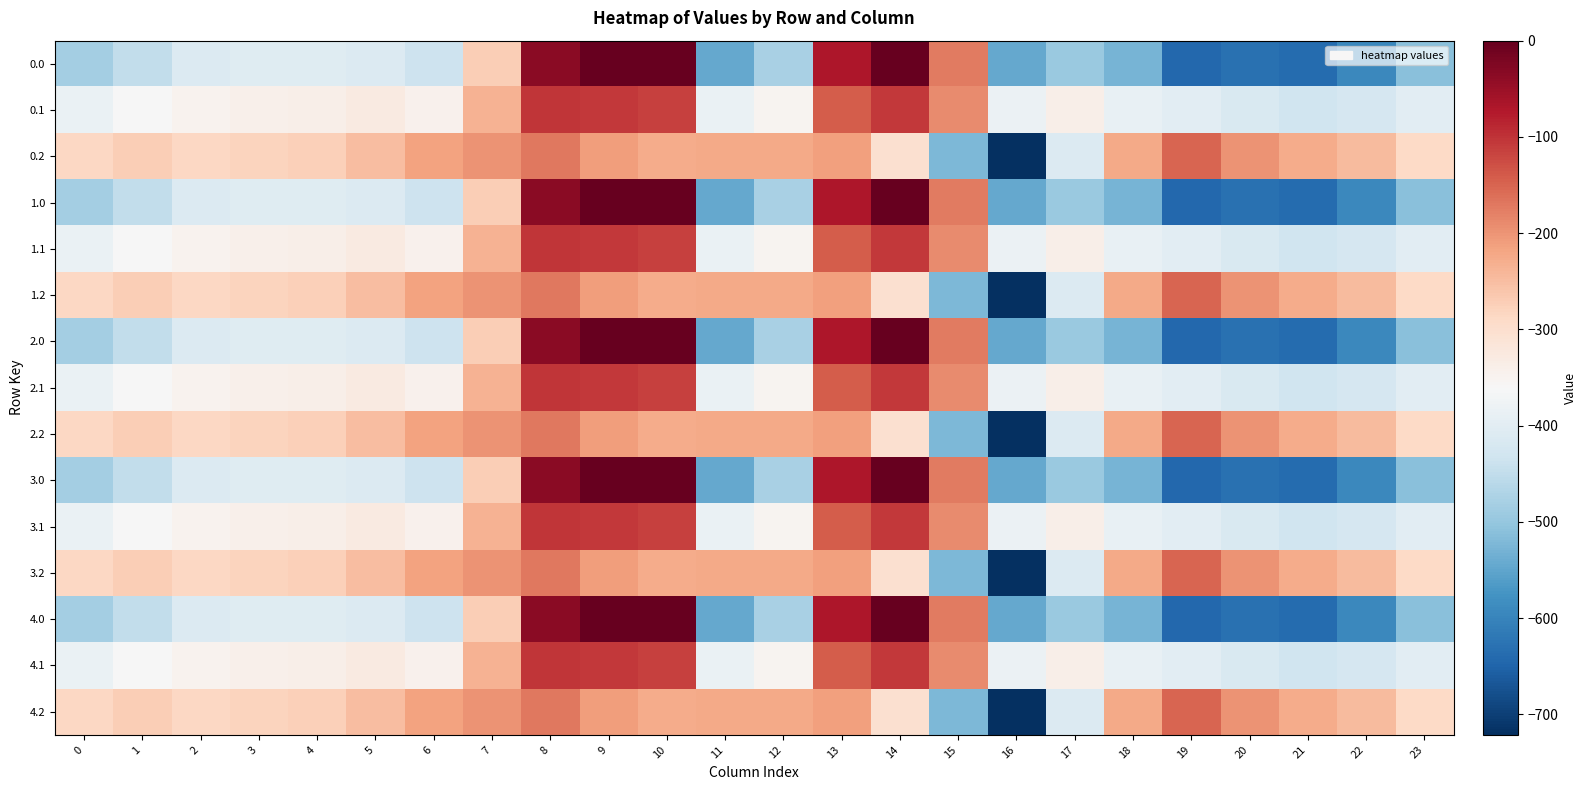

What is the smallest value displayed?

-721.2